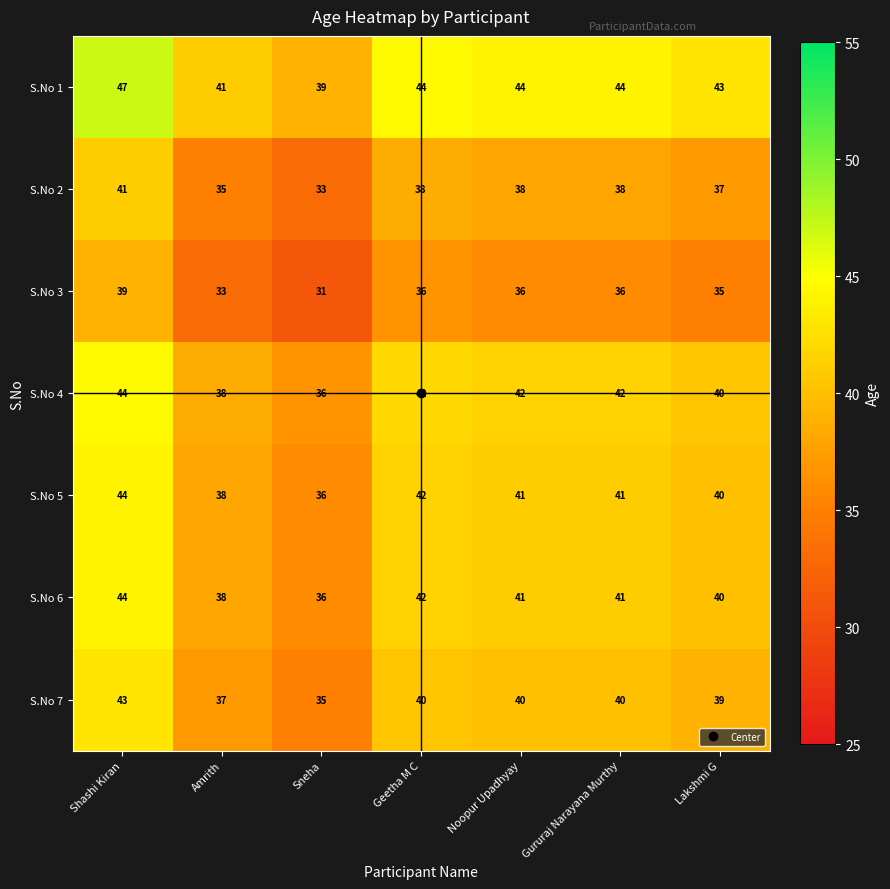

What is the total value across all series at Geetha M C?

284